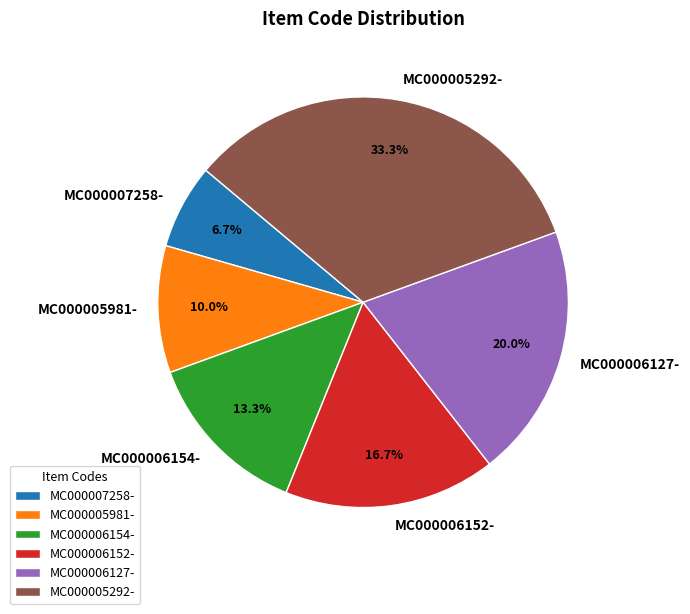

Do MC000005292- and MC000006154- together represent more than half of the pie?

No